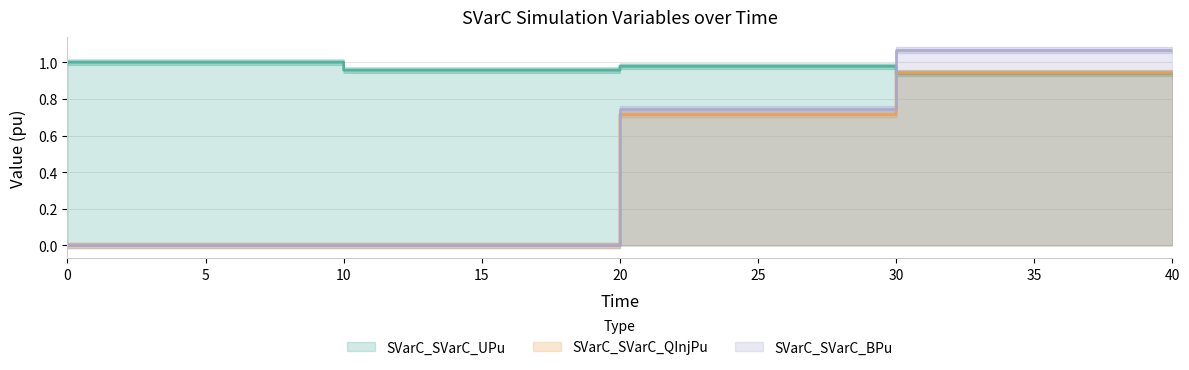

Which series ends up on top after the final intersection of SVarC_SVarC_QInjPu and SVarC_SVarC_UPu?

SVarC_SVarC_QInjPu